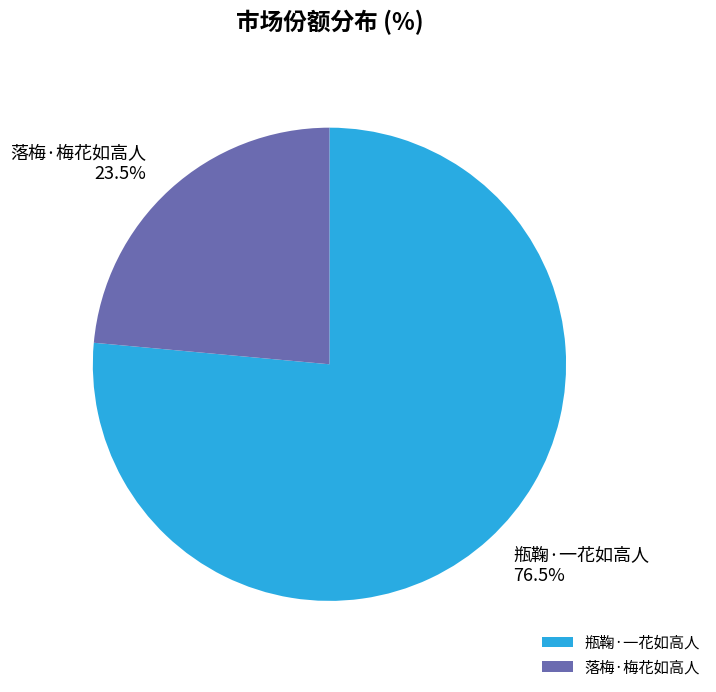

Combined, do 落梅·梅花如高人 and 瓶鞠·一花如高人 account for over 50%?

Yes